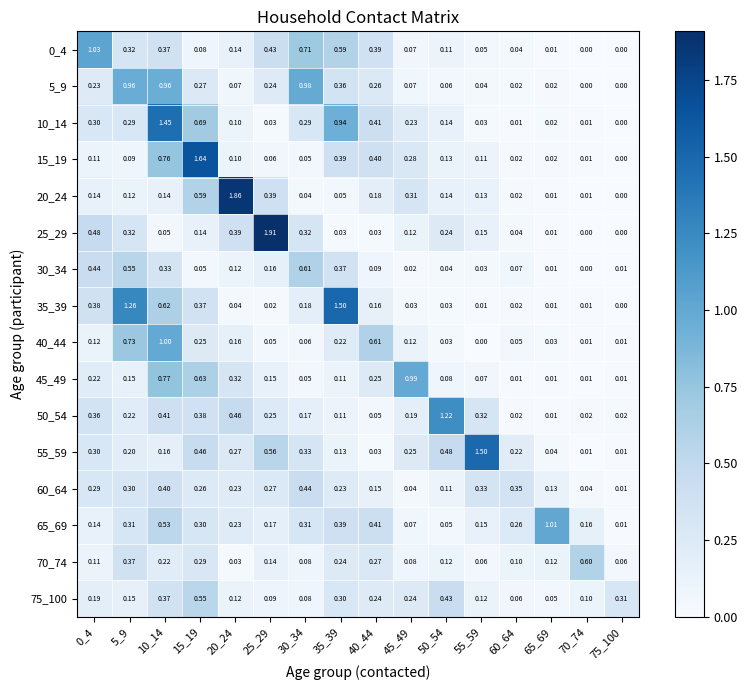

List the series in order of their peak value, highest first.

25_29, 20_24, 15_19, 35_39, 55_59, 10_14, 50_54, 0_4, 65_69, 40_44, 45_49, 5_9, 30_34, 70_74, 75_100, 60_64